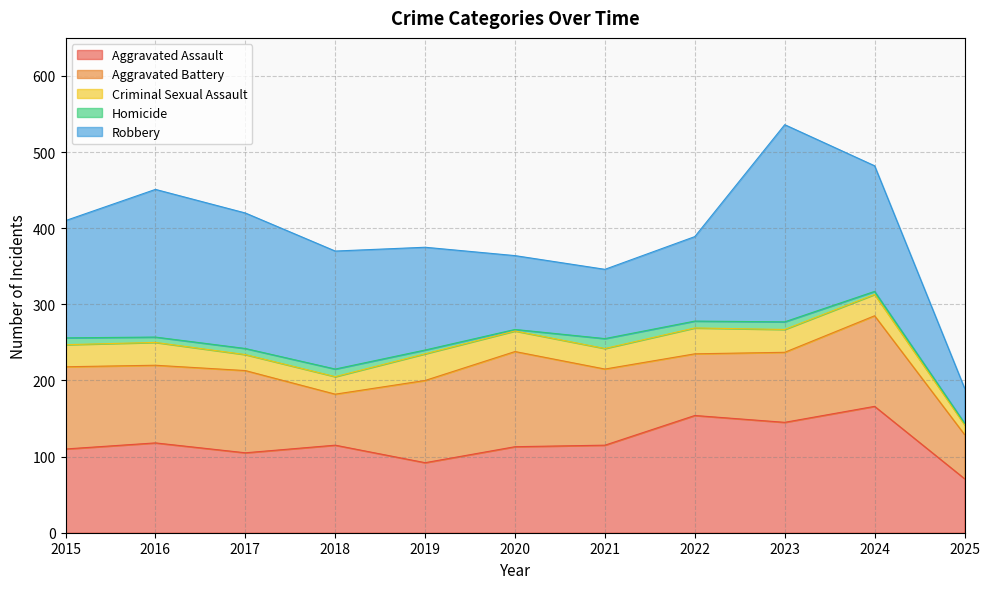

Reading right to left, list all the values displayed in this chart.

Aggravated Assault: 71	166	145	154	115	113	92	115	105	118	110
Aggravated Battery: 58	119	92	81	100	125	108	67	108	102	108
Criminal Sexual Assault: 13	28	30	34	27	27	35	23	21	30	29
Homicide: 2	4	10	9	13	2	5	10	8	7	9
Robbery: 46	165	259	111	91	97	135	155	178	194	154